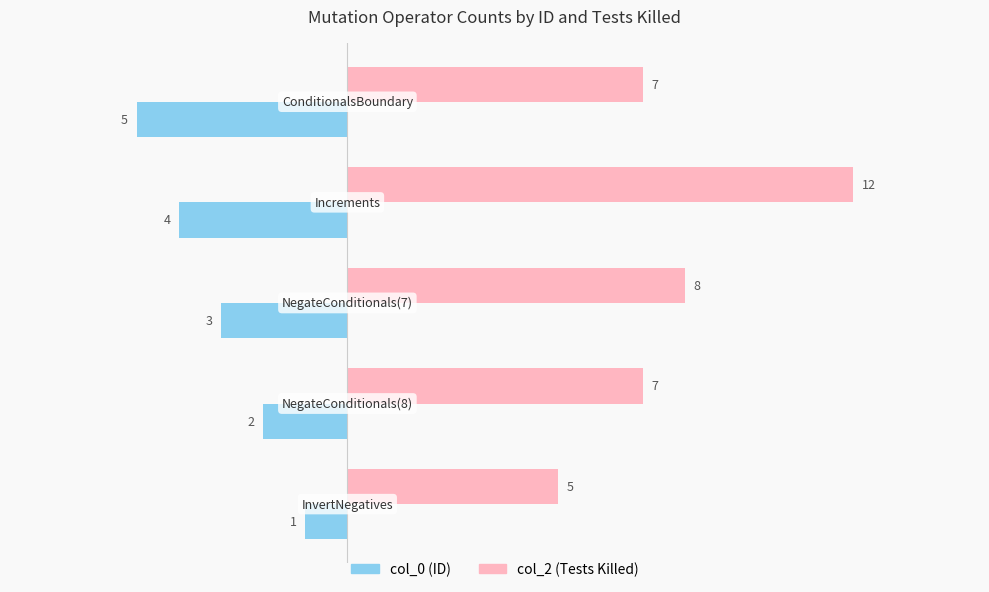

What is the maximum value shown in the chart?

12